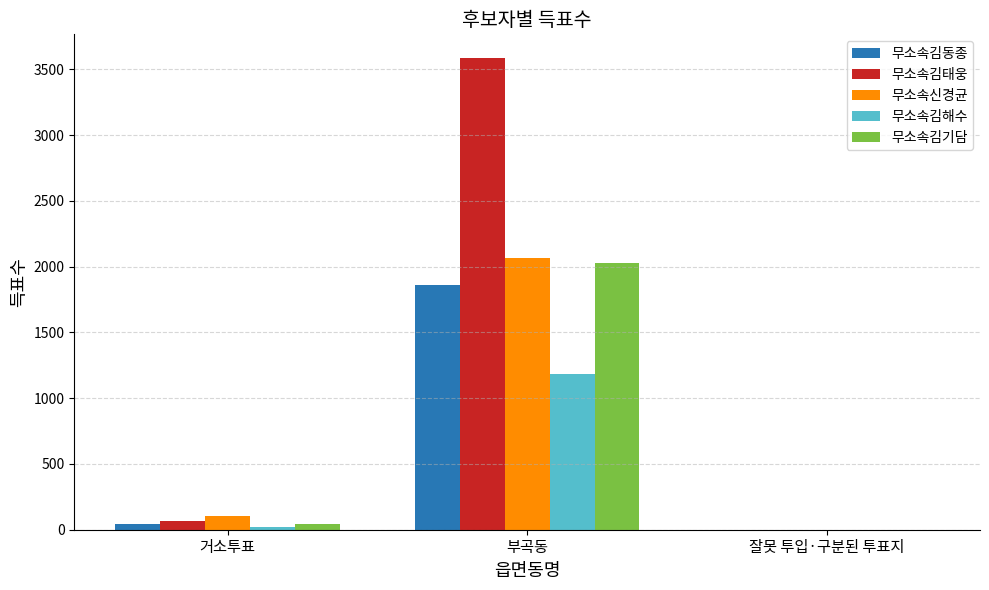

What is the greatest value displayed?

3586